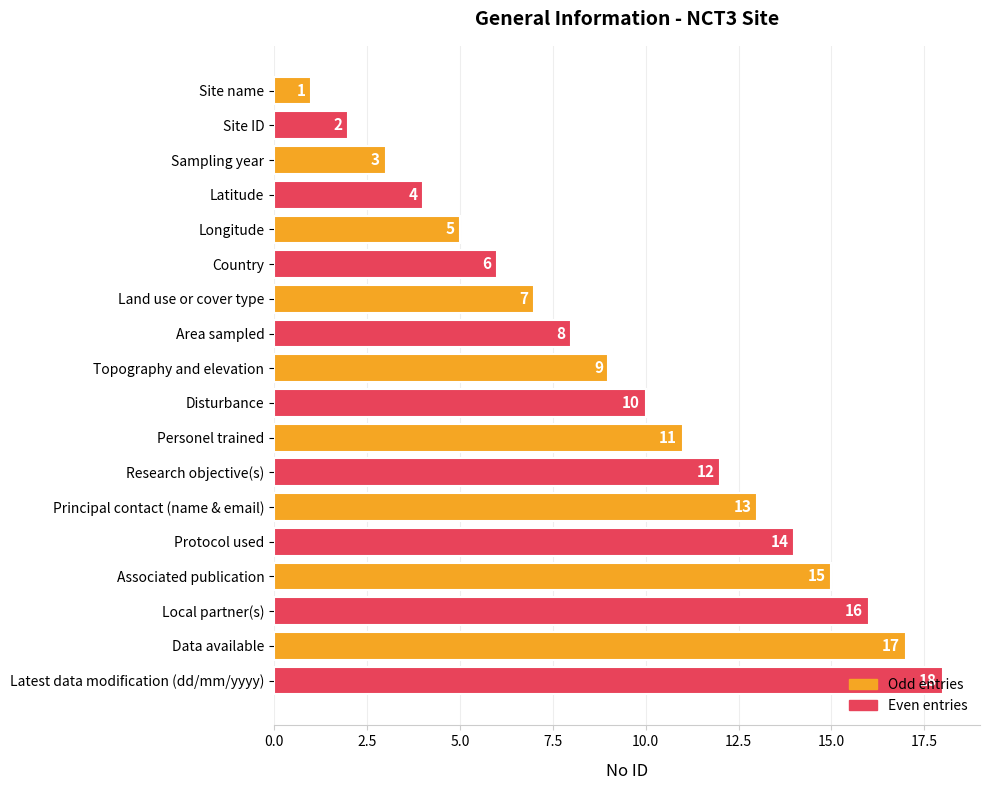

True or false: the data shows 12 at Research objective(s).

True